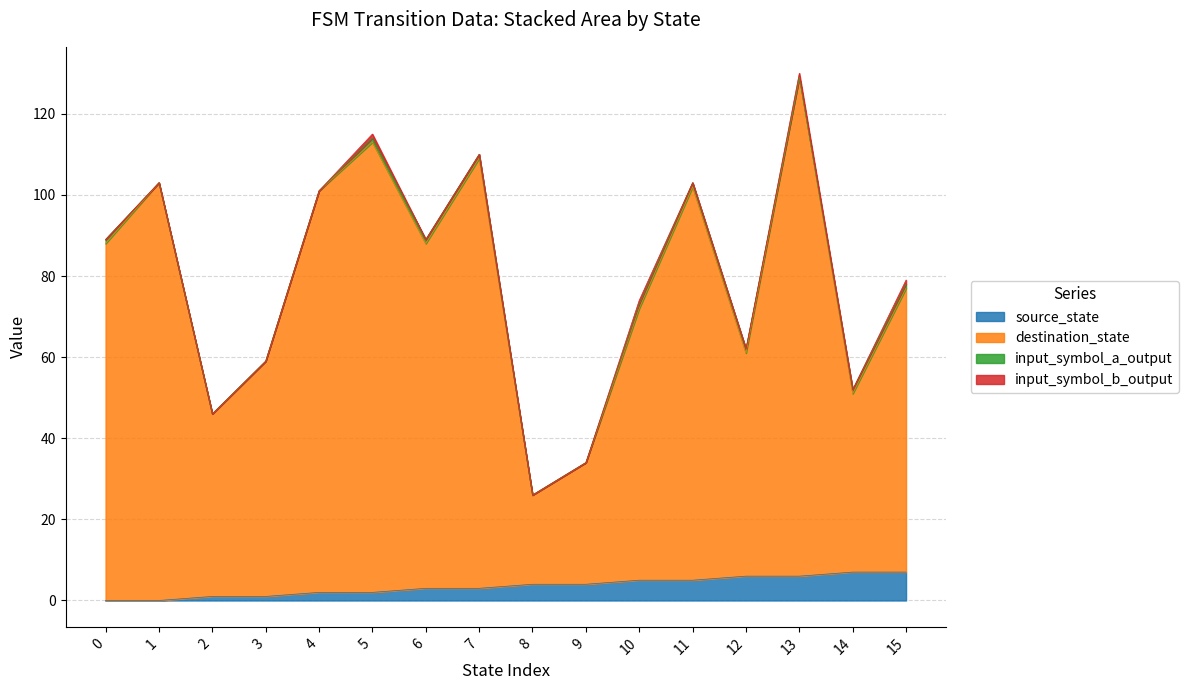

What is the spread (max minus min) of values at 12?

55